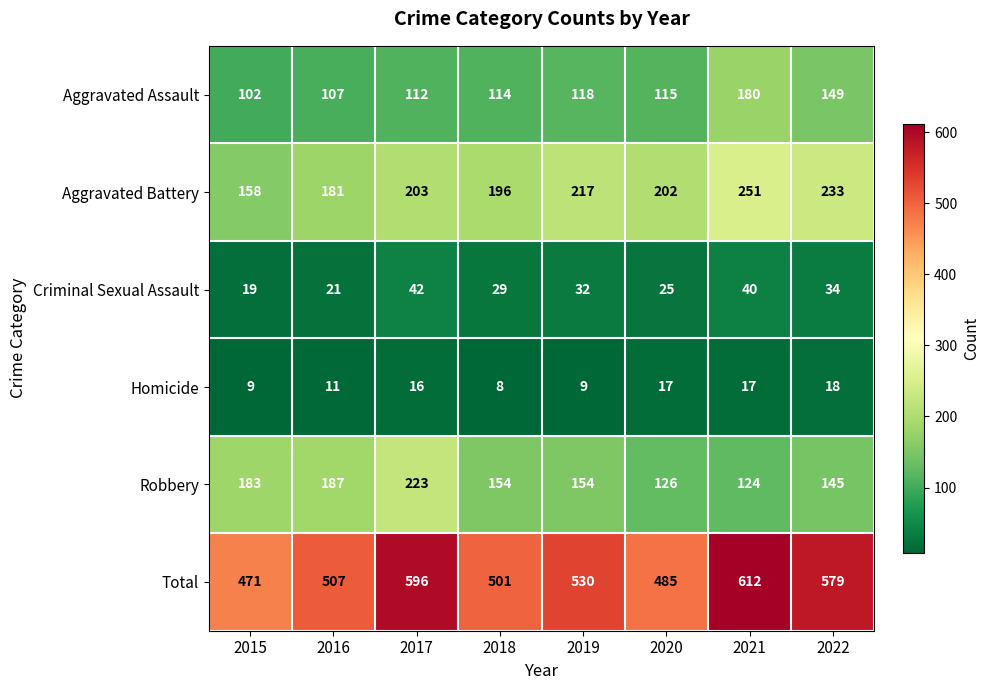

What is the smallest value displayed?

8